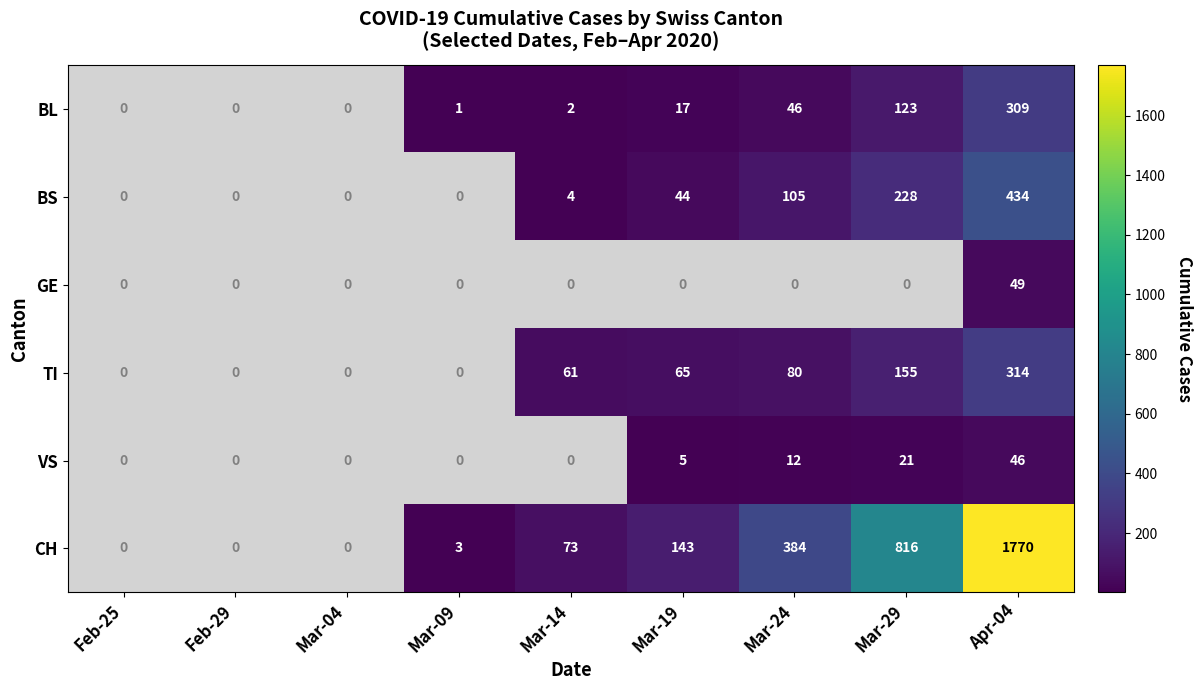

What is the average value of the CH series?

354